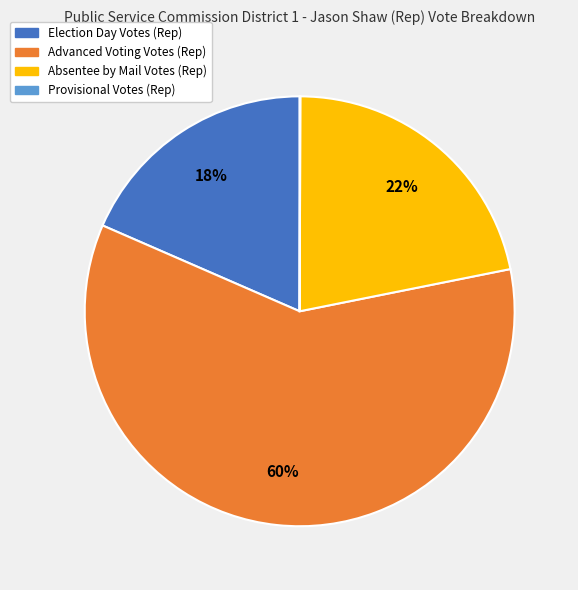

What percentage is the Advanced Voting Votes (Rep) slice, to the nearest percent?

60%